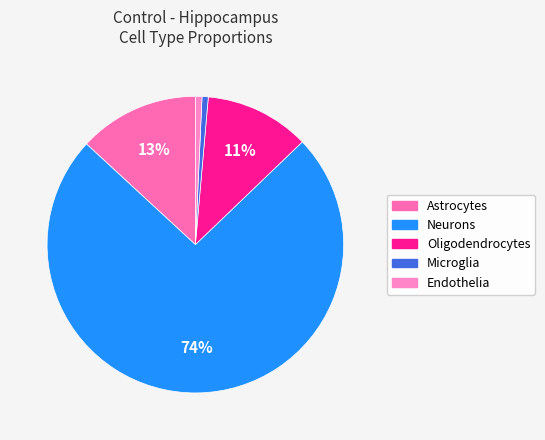

What is the largest slice in the pie chart?

Neurons